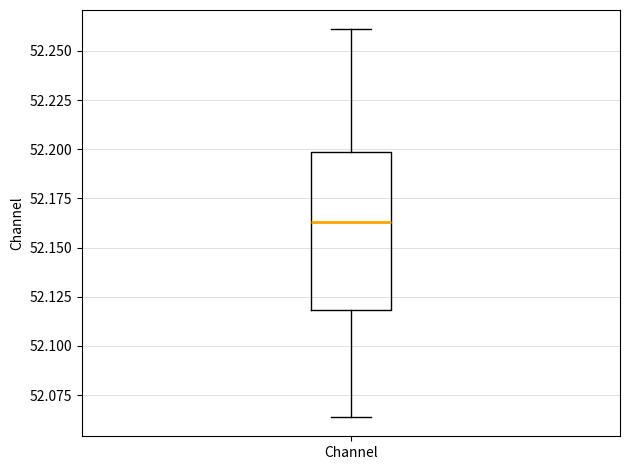

Read this box plot against the y-axis: the position of the median line, the range covered by the box, and the ends of both whiskers. The values are not printed on the chart, so give them approximately, as read against the axis.

median 52.165, box 52.120 to 52.200, whiskers 52.065 to 52.260